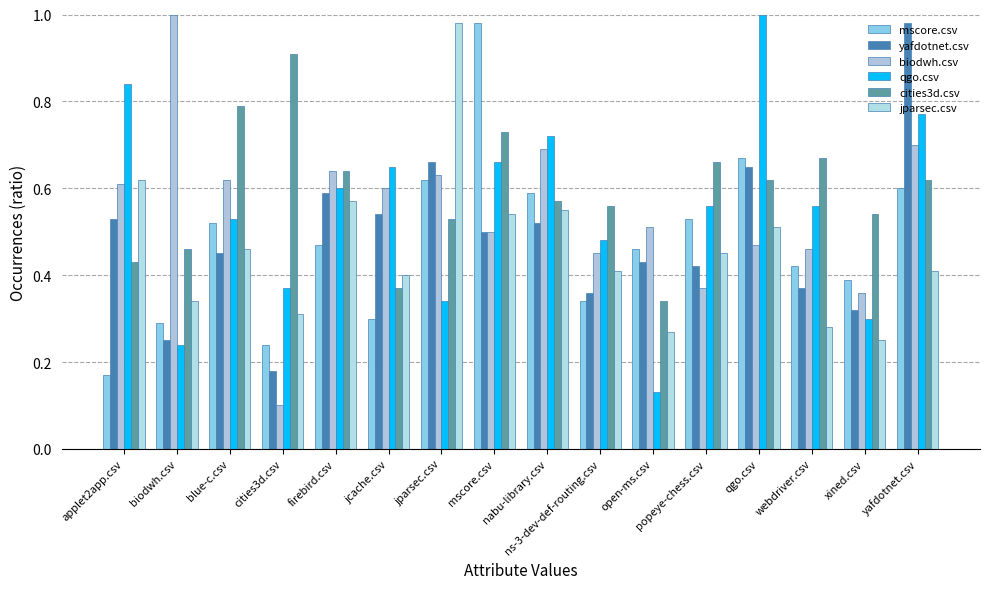

What are all the series names shown in the legend?

mscore.csv, yafdotnet.csv, biodwh.csv, qgo.csv, cities3d.csv, jparsec.csv